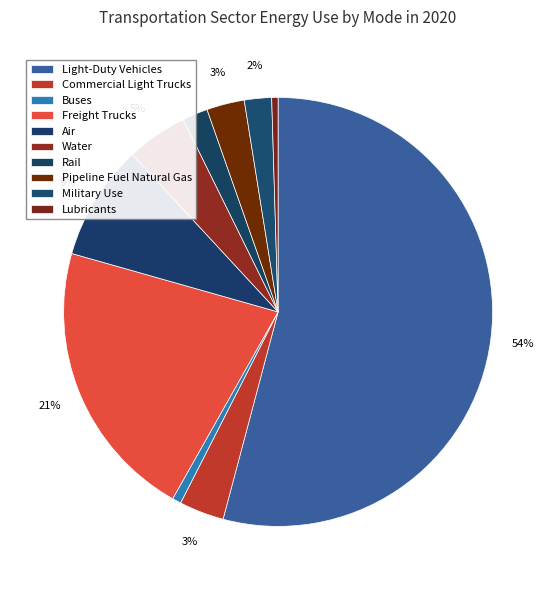

How many segments does this pie chart have?

10